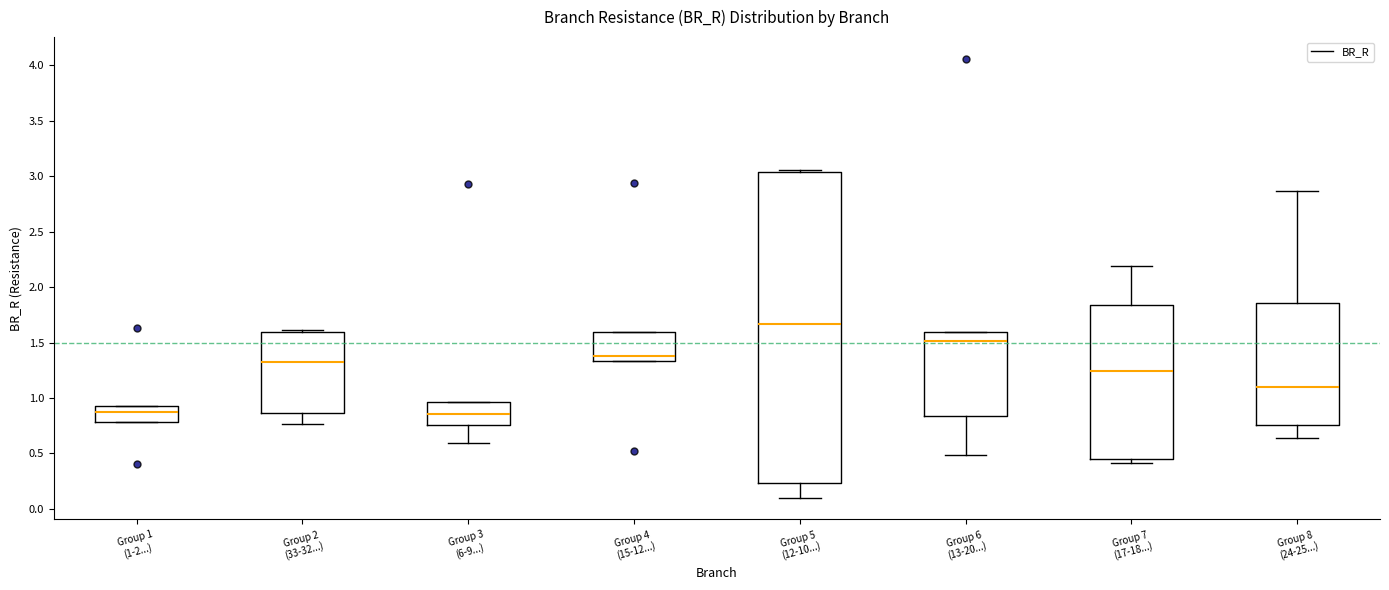

Comparing the boxes themselves (not the whiskers), which one is the tallest?

Group 5 (12-10...)